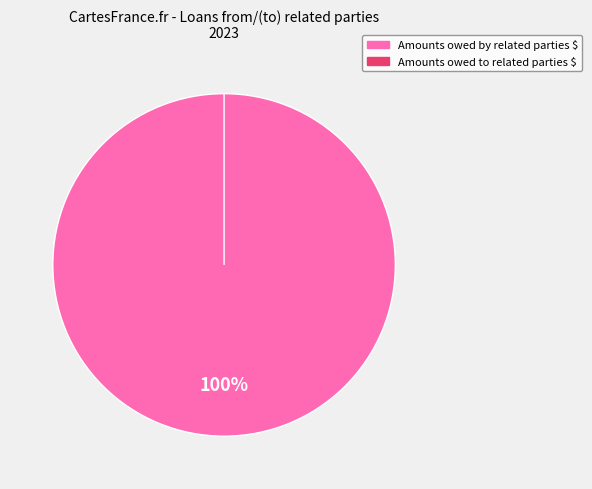

Which series has the widest spread of values?

Amounts owed by related parties $